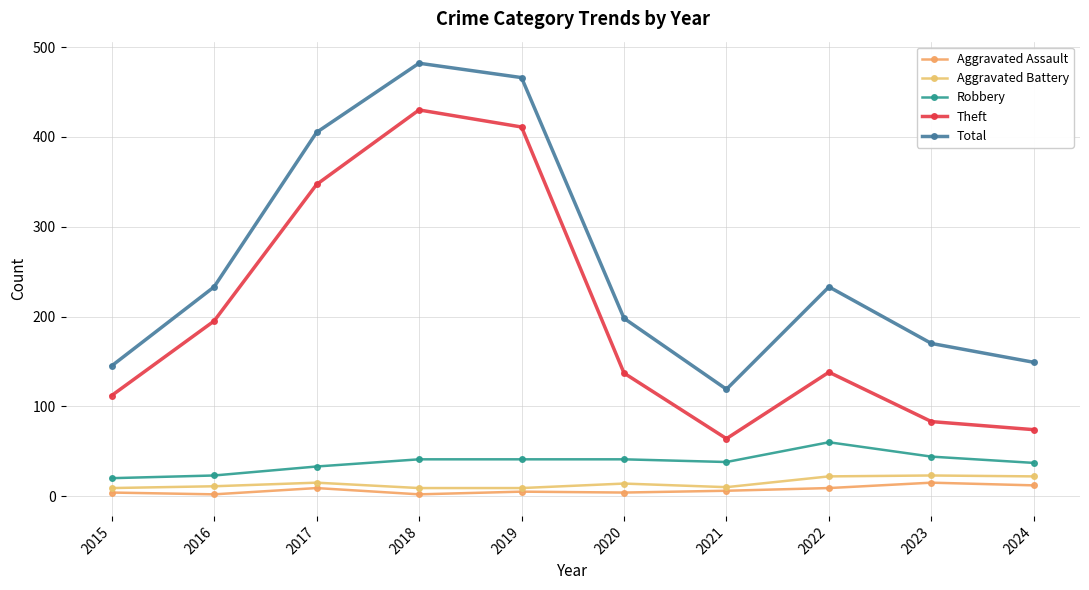

Reading left to right, extract all data points from this chart.

Aggravated Assault: 2015=4	2016=2	2017=9	2018=2	2019=5	2020=4	2021=6	2022=9	2023=15	2024=12
Aggravated Battery: 2015=9	2016=11	2017=15	2018=9	2019=9	2020=14	2021=10	2022=22	2023=23	2024=22
Robbery: 2015=20	2016=23	2017=33	2018=41	2019=41	2020=41	2021=38	2022=60	2023=44	2024=37
Theft: 2015=112	2016=195	2017=347	2018=430	2019=411	2020=137	2021=64	2022=138	2023=83	2024=74
Total: 2015=145	2016=233	2017=405	2018=482	2019=466	2020=198	2021=119	2022=233	2023=170	2024=149